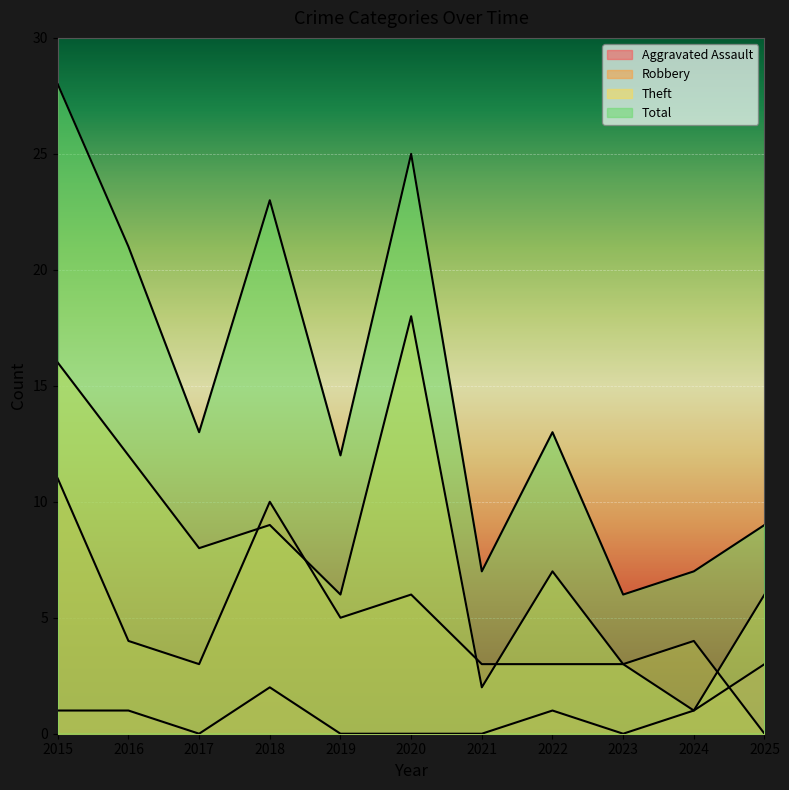

How many distinct data groups are displayed?

4